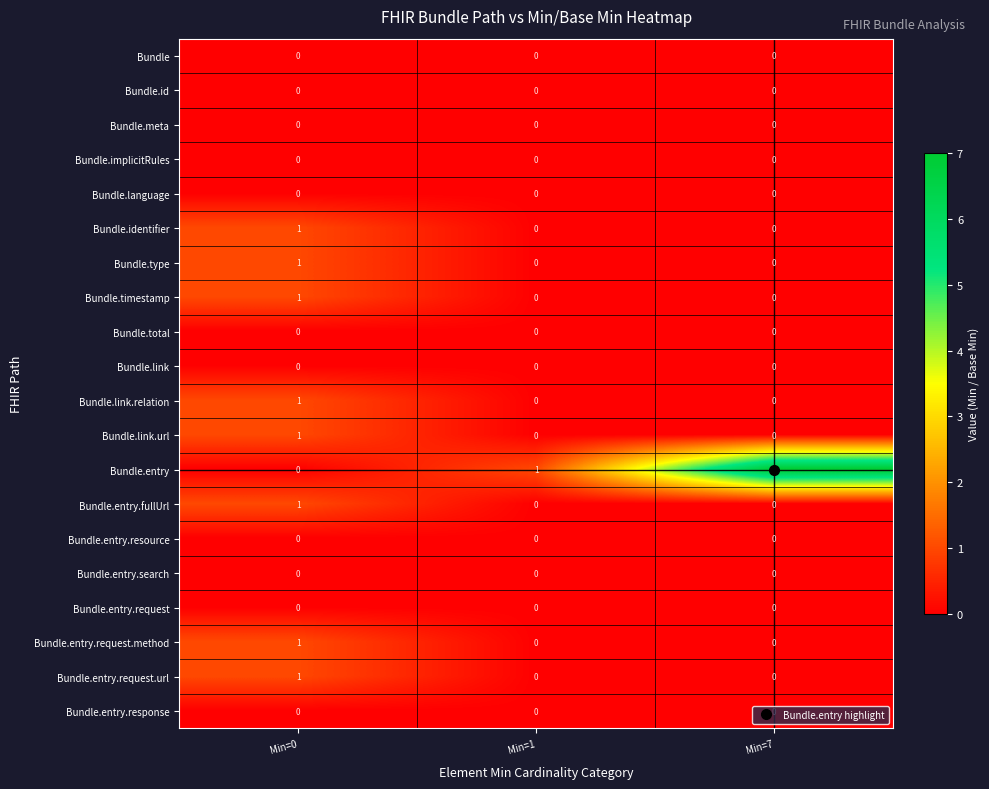

What is the difference between the highest and lowest values at Min=7?

7